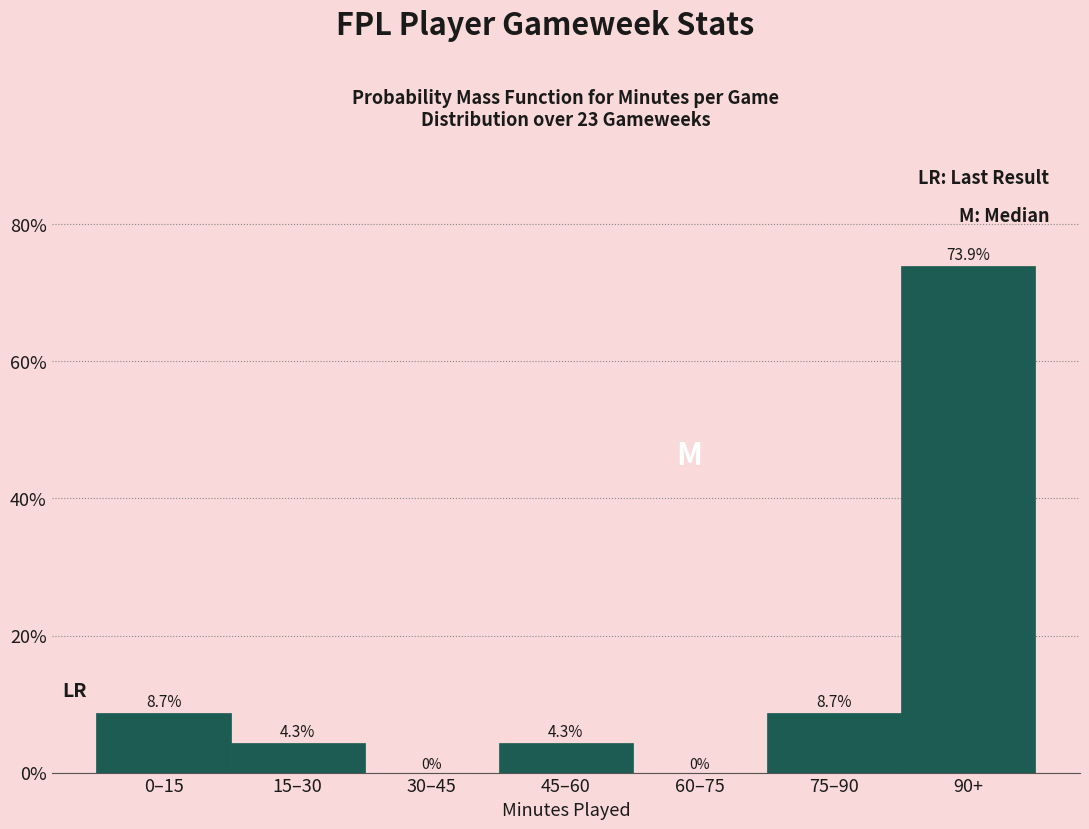

Are the bars horizontal?

No